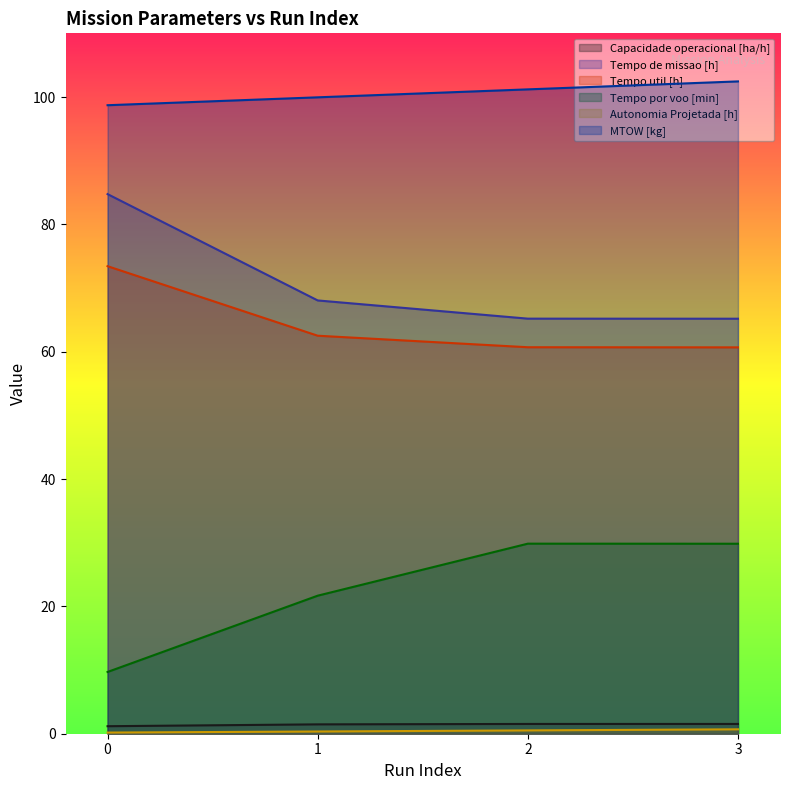

What is the total value across all series at 3?

260.4